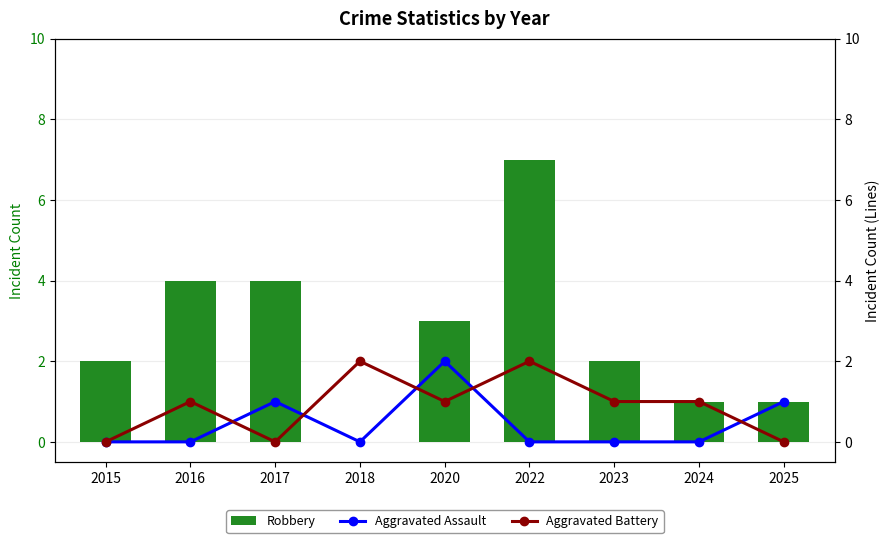

What is the sum of all Robbery values?

24